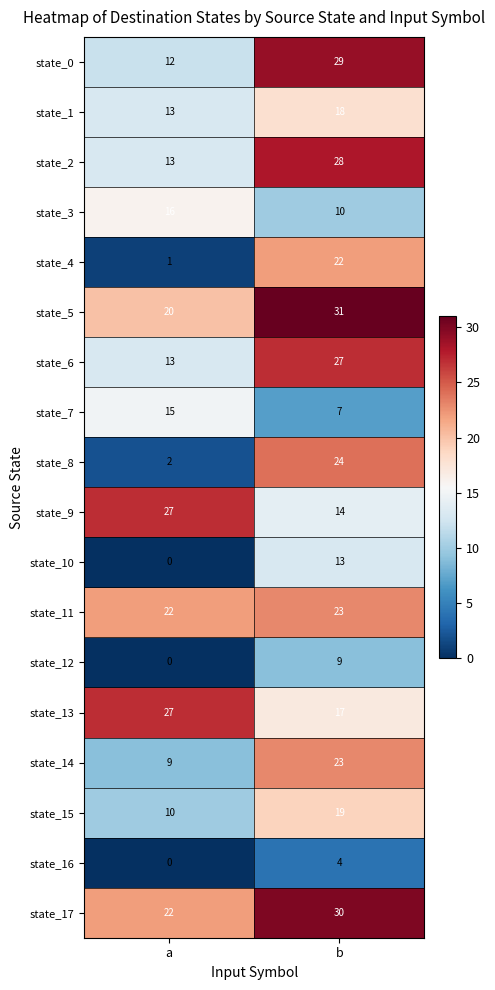

Between a and b, which series saw the biggest shift?

state_8